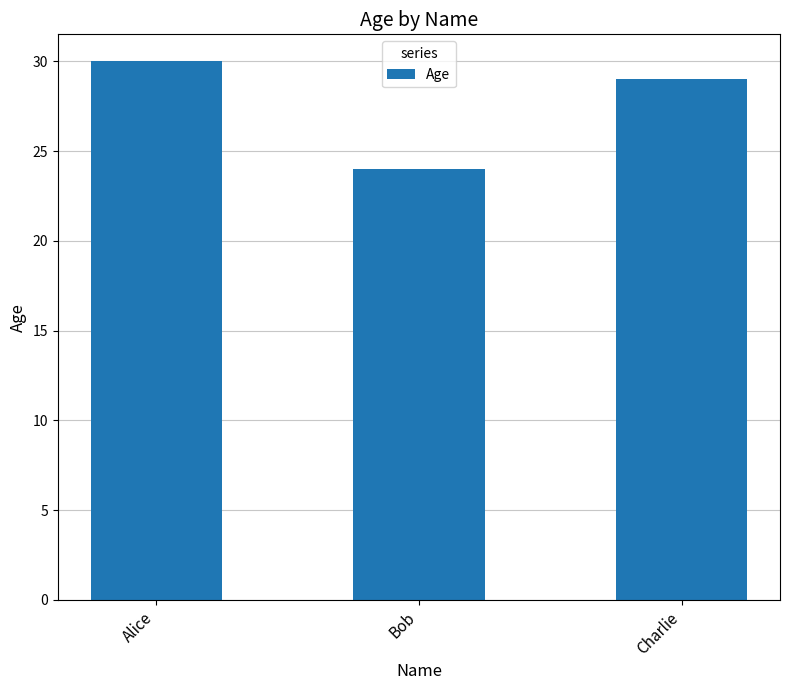

What is the sum of the values at Charlie and Alice?

59